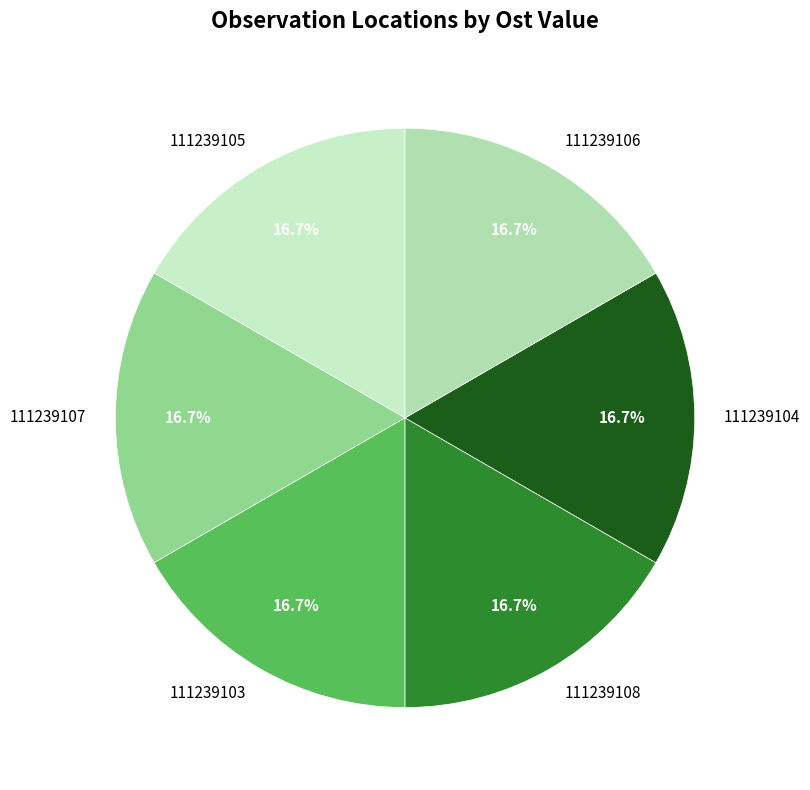

To the nearest percent, what percentage of the pie is 111239103?

17%